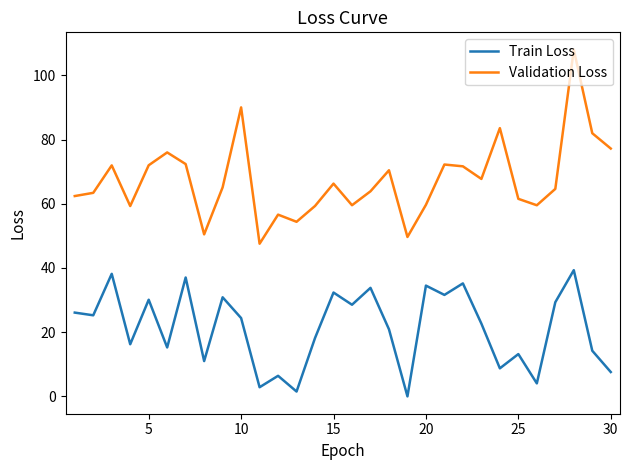

At how many categories does at least one series exceed 105?

1